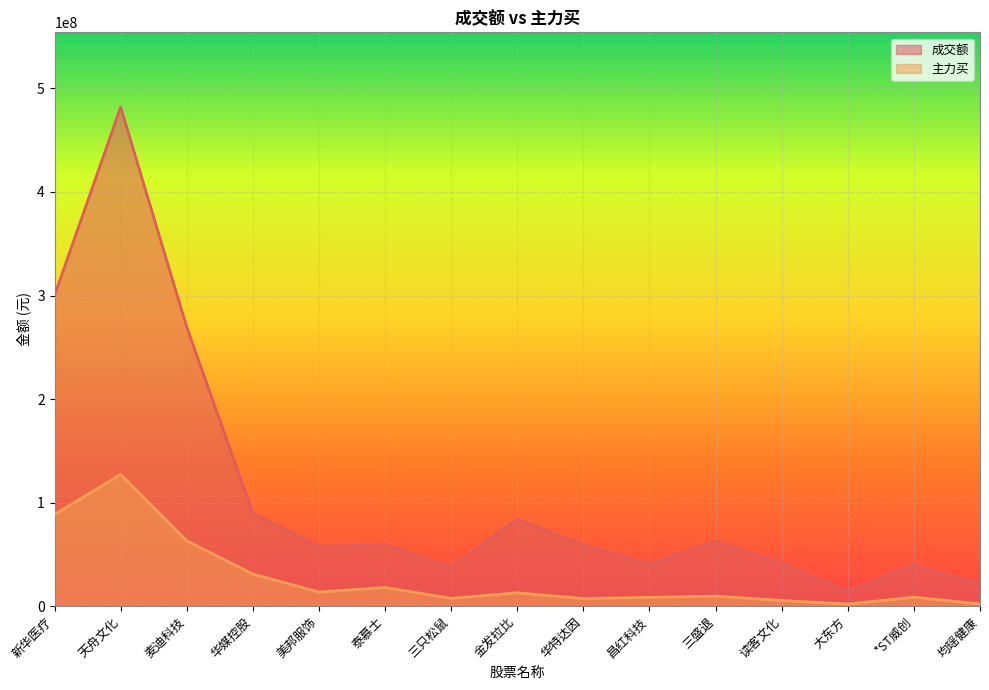

Reading right to left, transcribe all the data shown in this chart.

成交额: 均瑶健康=20628815	*ST威创=39694077	大东方=14415845	读客文化=40868676	三盛退=62684704	昌红科技=40653584	华特达因=58897728	金发拉比=84058724	三只松鼠=37780017	泰慕士=59531936	美邦服饰=57663808	华媒控股=89742302	麦迪科技=269429878	天舟文化=481898692	新华医疗=300243719
主力买: 均瑶健康=2097680	*ST威创=8666537	大东方=1978728	读客文化=5498922	三盛退=9671517	昌红科技=8477352	华特达因=7394000	金发拉比=12883063	三只松鼠=7532849	泰慕士=18048750	美邦服饰=13685039	华媒控股=30956051	麦迪科技=63132477	天舟文化=127264327	新华医疗=88453166